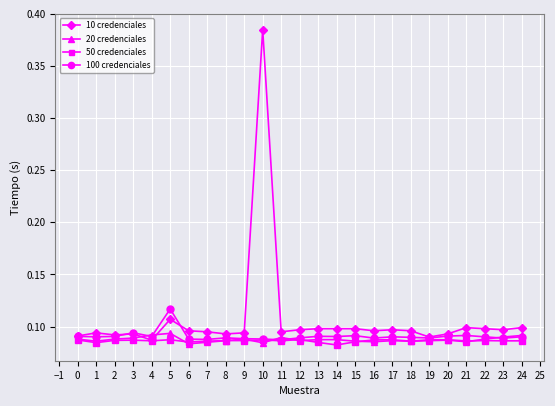

Count the 10 credenciales values in the range 0 to 1.

25